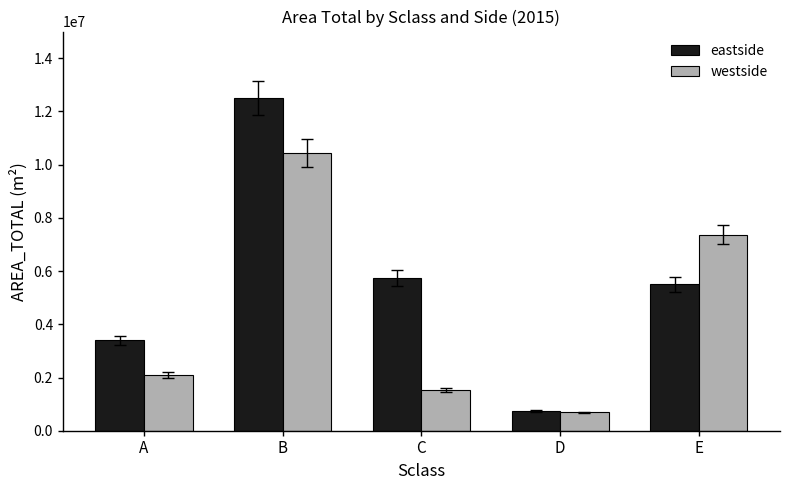

What is the sum of all westside values?

22109157.2